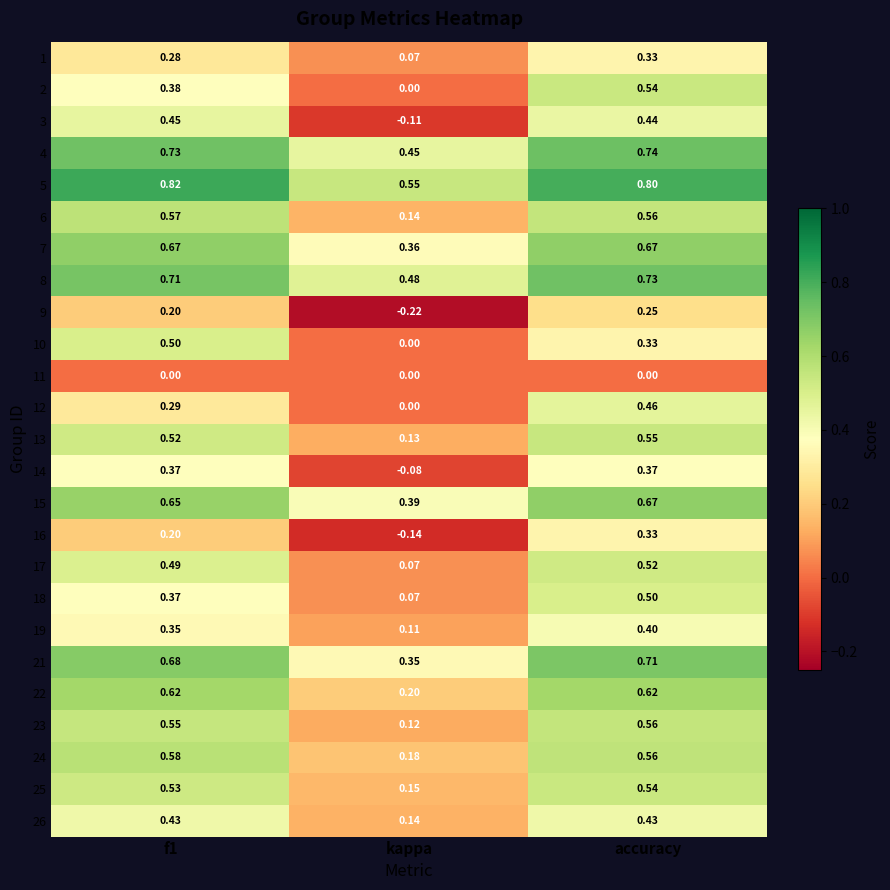

Where is 24 nearest to the value 0?

kappa